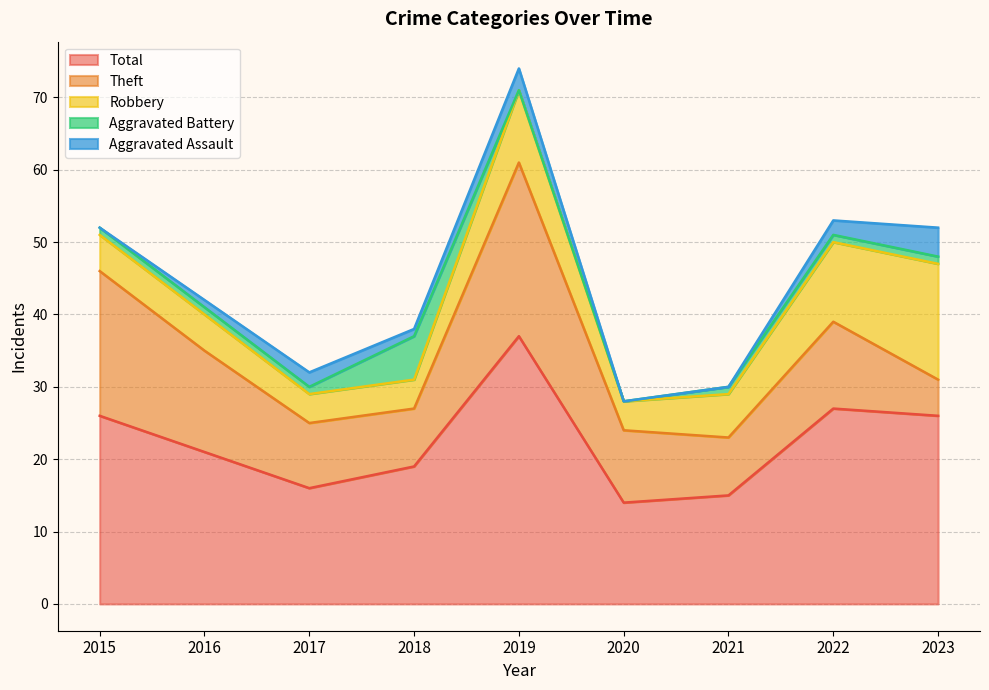

How many times do Robbery and Aggravated Battery cross each other?

2